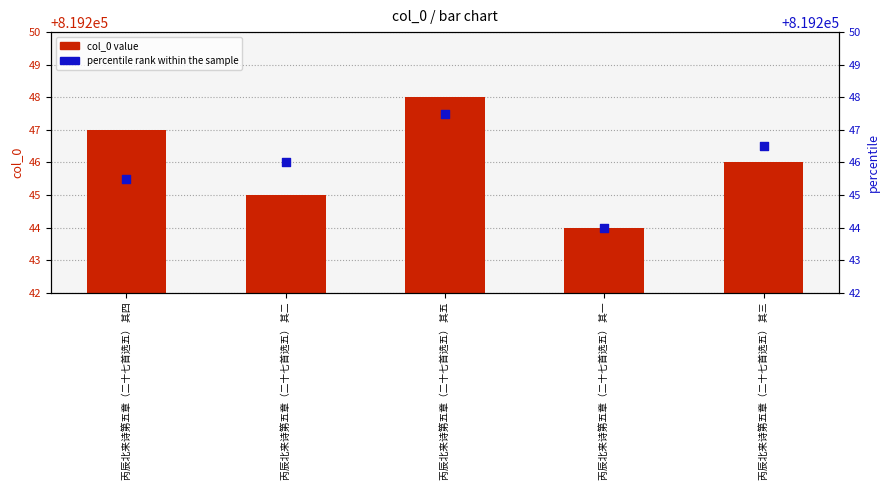

What is the total value across all series at 丙辰北来诗第五章（二十七首选五） 其一?

1638488.0